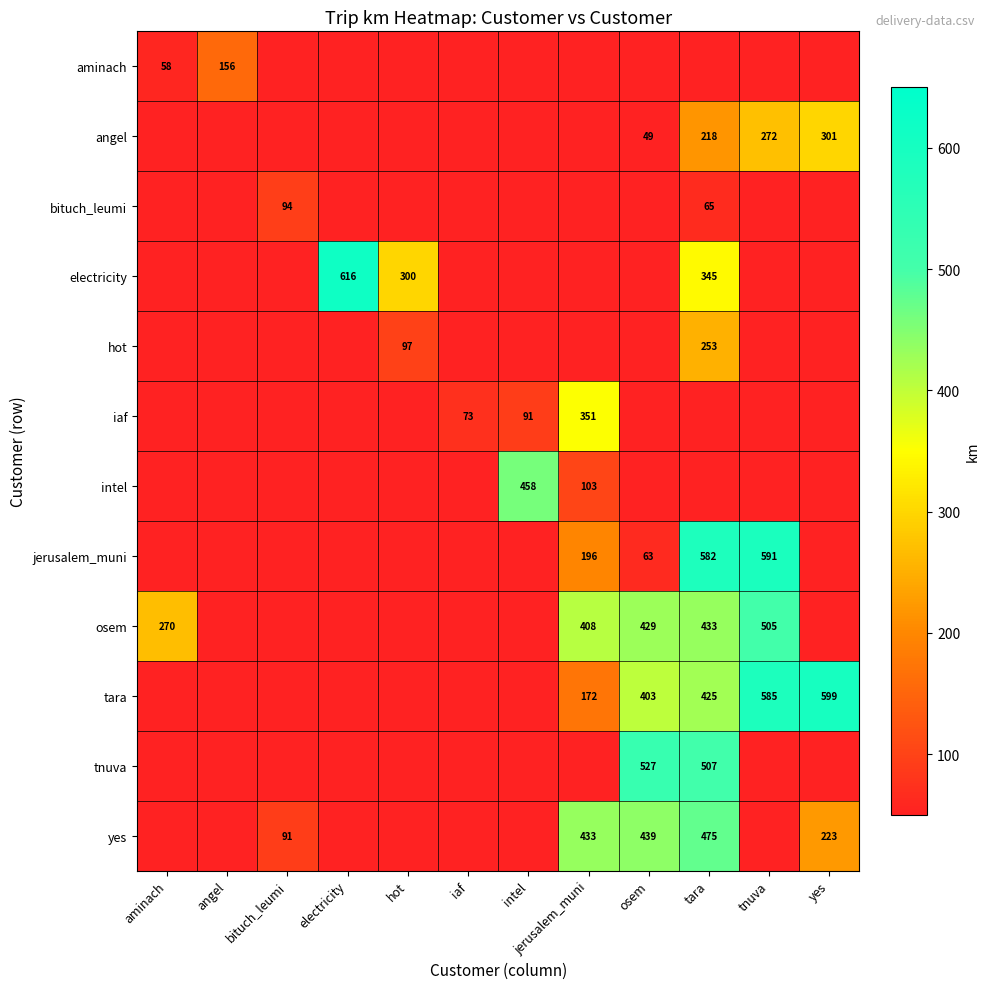

At how many categories does at least one series exceed 152?

10